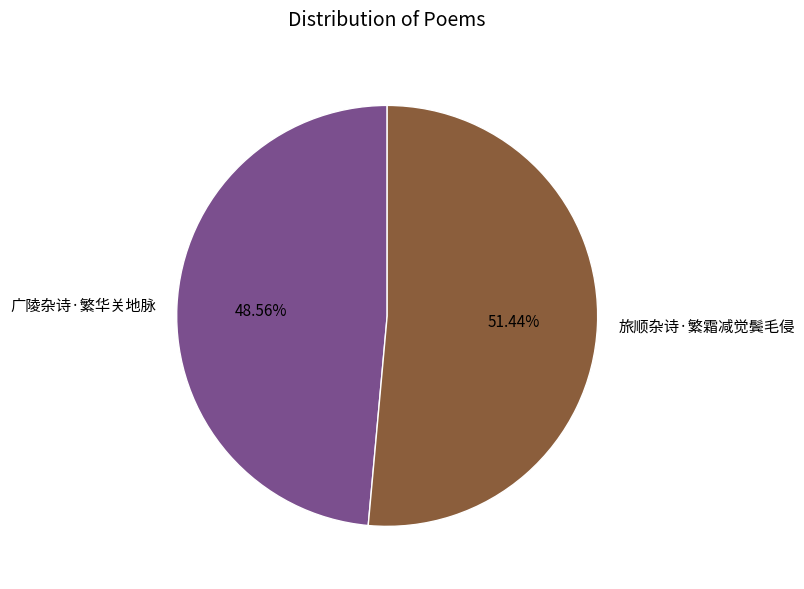

To the nearest percent, what is the average slice percentage?

50%